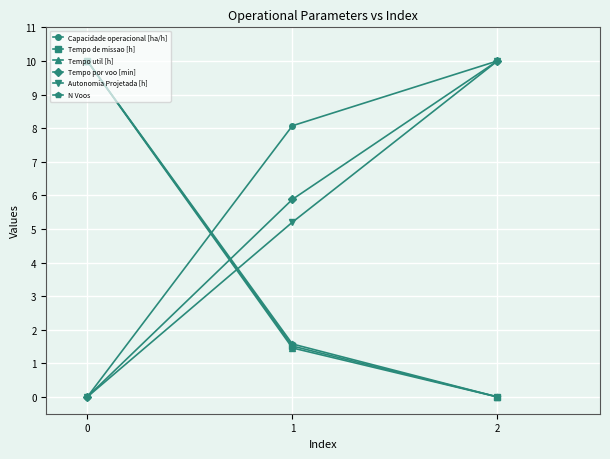

How many categories are shown in the chart?

3